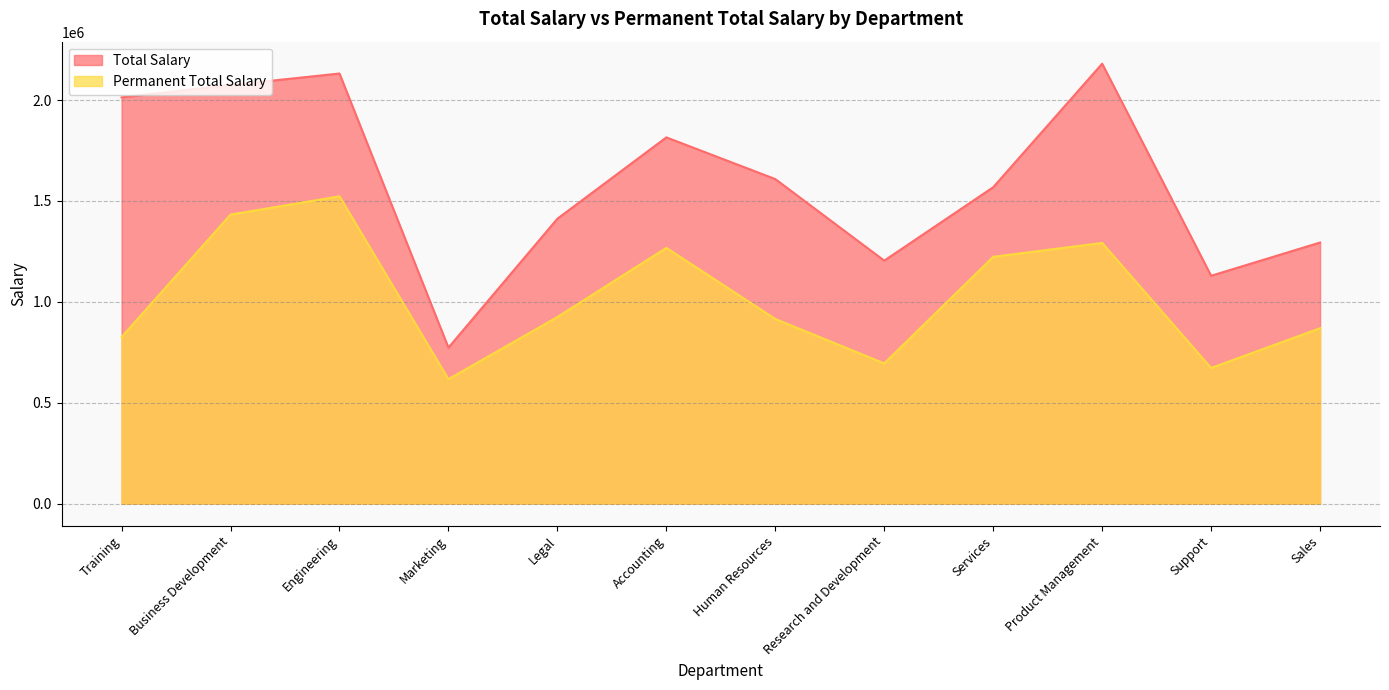

What position from the right is Business Development?

11